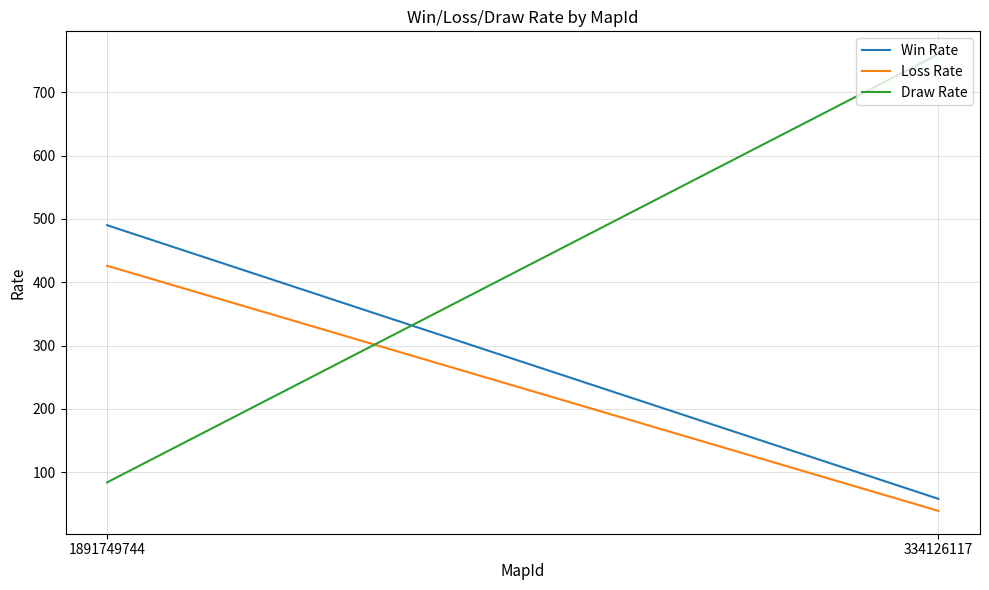

Which series changed the most between 1891749744 and 334126117?

Draw Rate